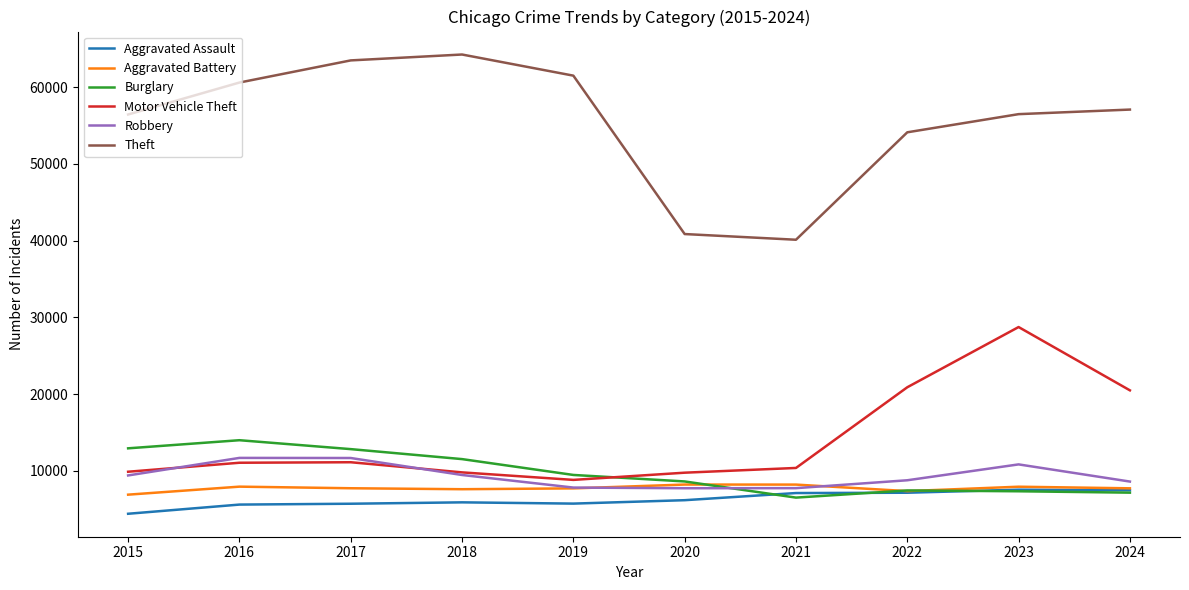

True or false: Aggravated Assault and Robbery intersect in this chart.

False